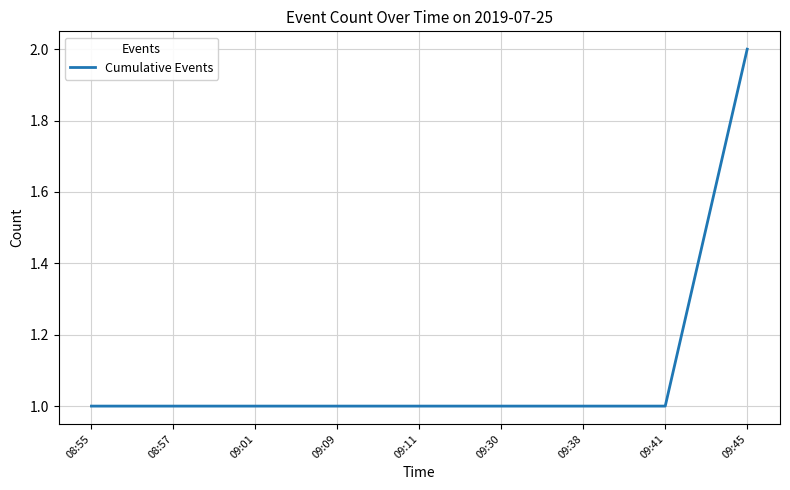

What position from the right is 09:38?

3